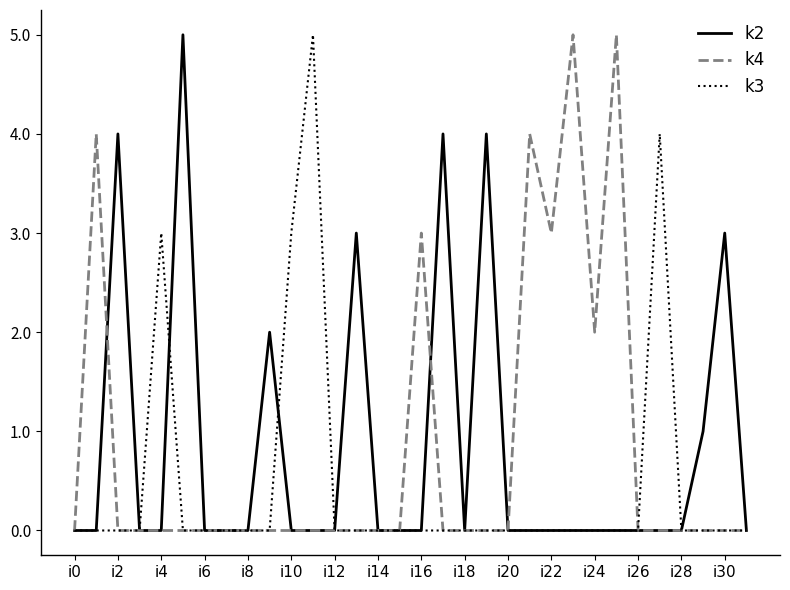

How many lines are shown in the chart?

3